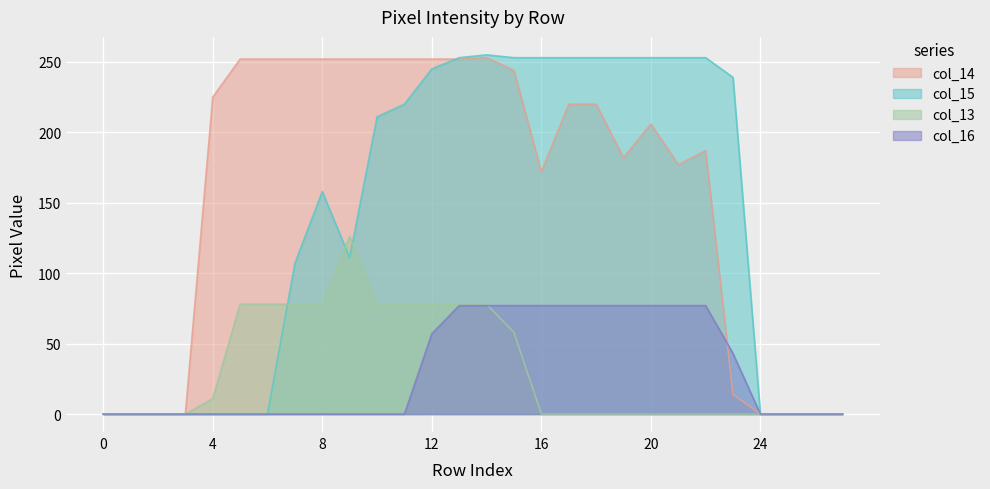

How many data points does each series have?

28